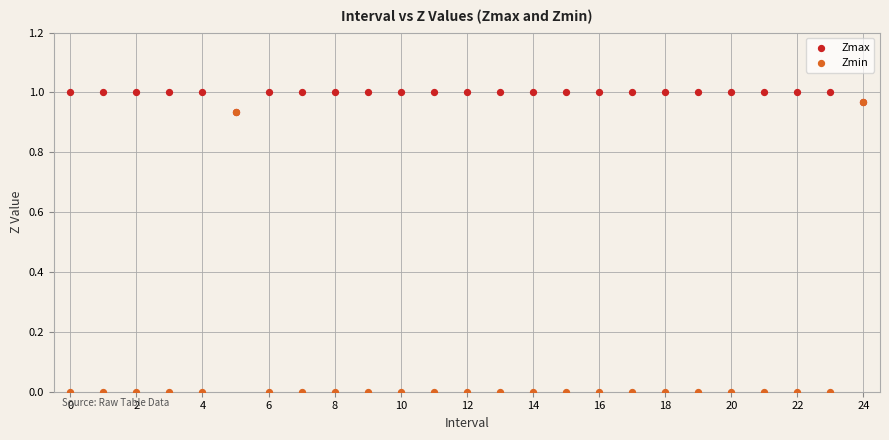

What are all the series names shown in the legend?

Zmax, Zmin